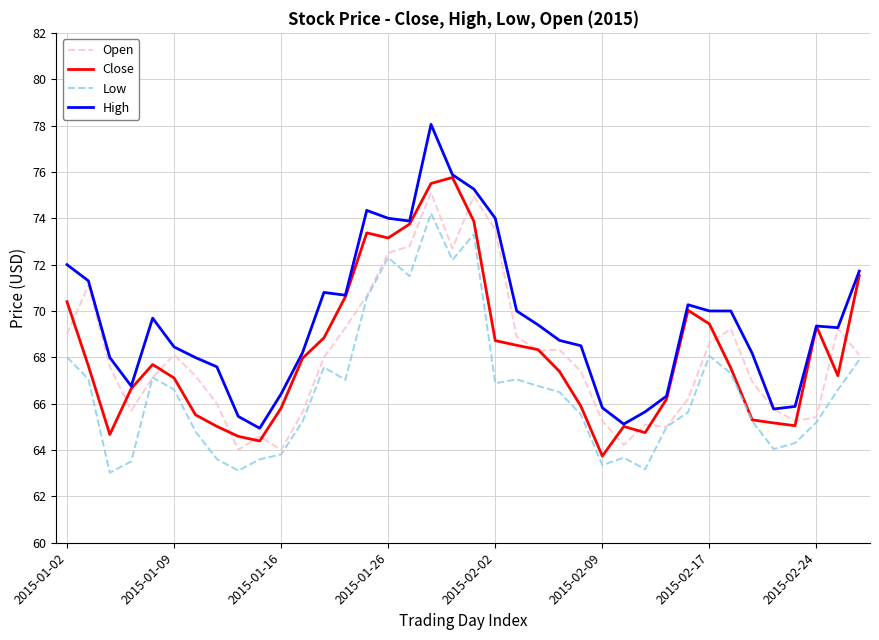

How many lines are shown in the chart?

4